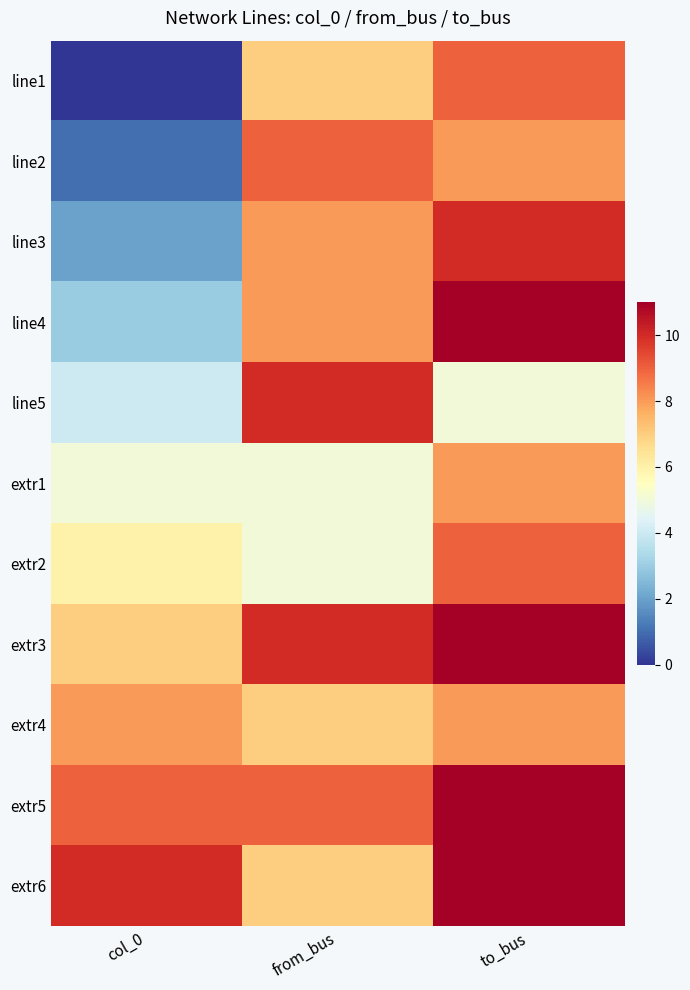

Rank the series at from_bus from lowest to highest value.

extr1, extr2, line1, extr4, extr6, line3, line4, line2, extr5, line5, extr3